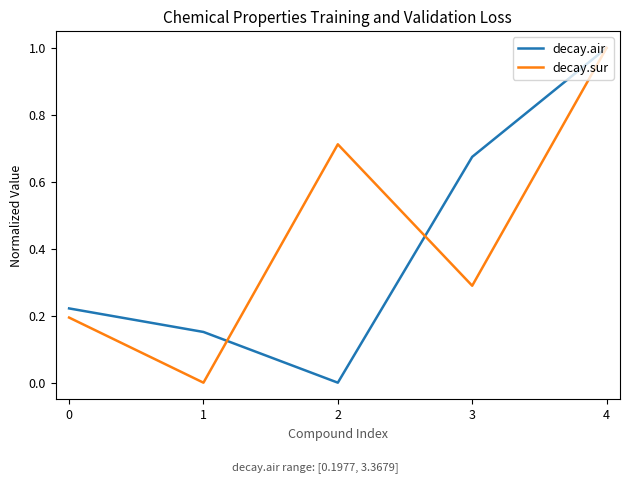

How many series are shown in this chart?

2